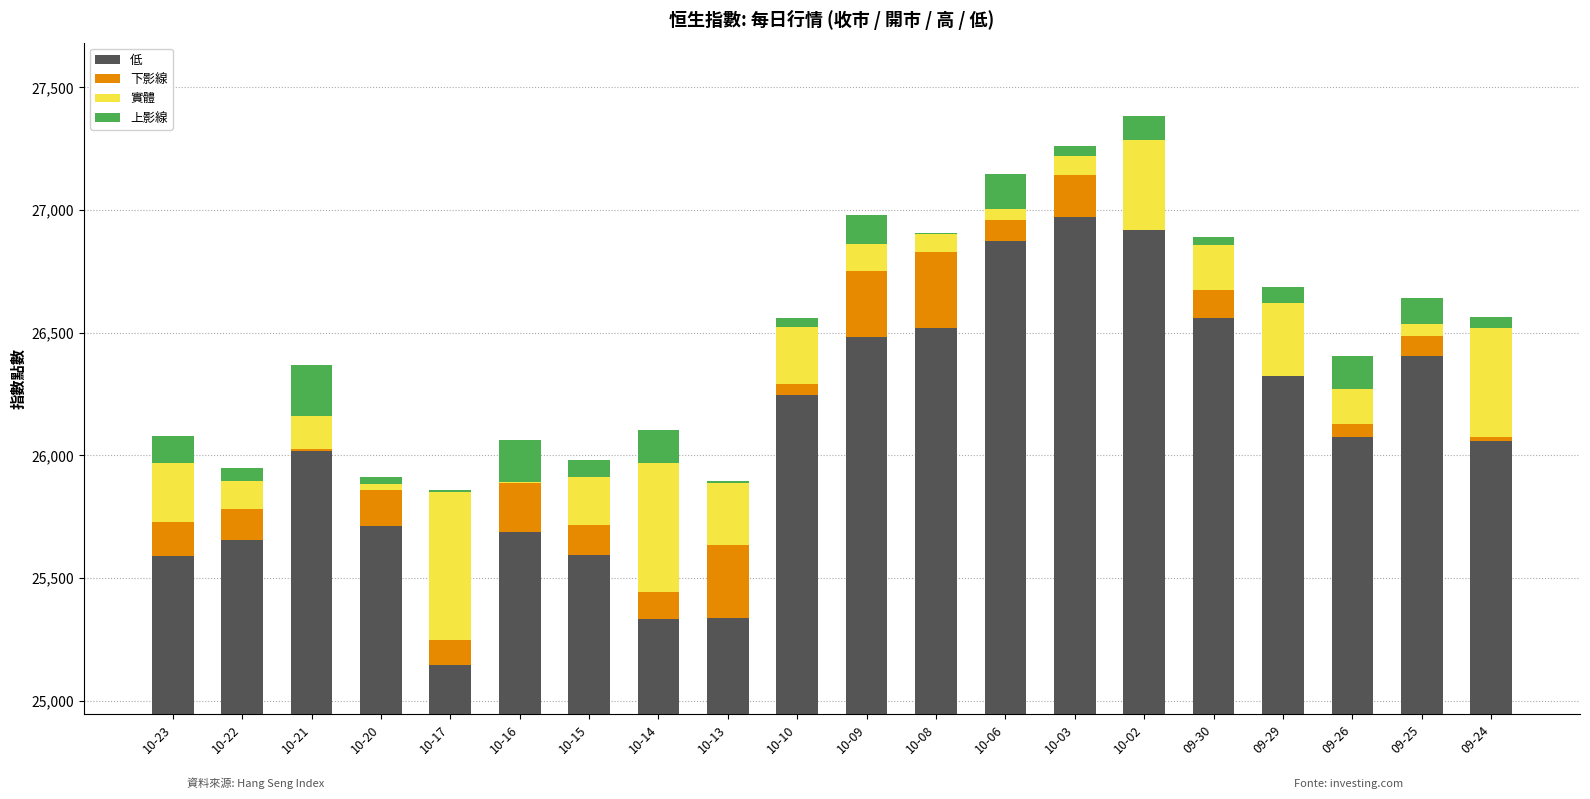

Count the number of categories in the chart.

20